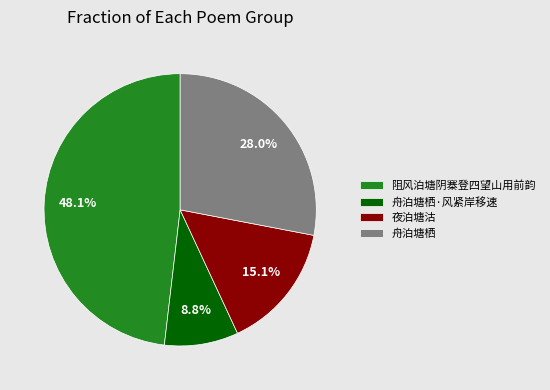

To the nearest percent, what percentage of the pie is 阻风泊塘阴寨登四望山用前韵?

48%